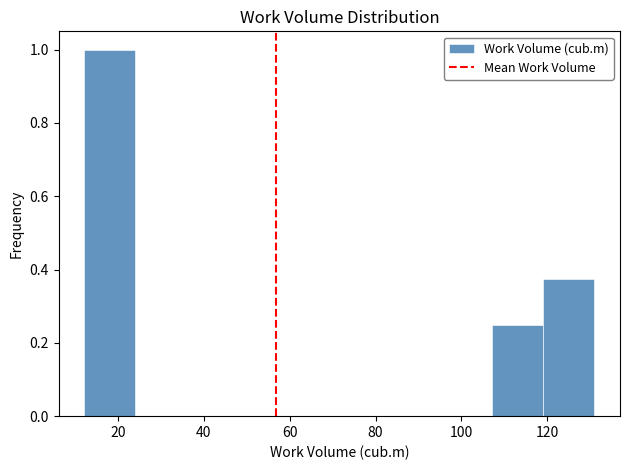

Reading left to right, list every bar in this chart as the range it spans on the x-axis followed by its height. Neither the bar edges nor the heights are printed on the chart, so give them approximately, as read against the axes.

12 to 24: 1.00
24 to 36: 0
36 to 48: 0
48 to 60: 0
60 to 72: 0
72 to 84: 0
84 to 96: 0
96 to 108: 0
108 to 120: 0.26
120 to 132: 0.38